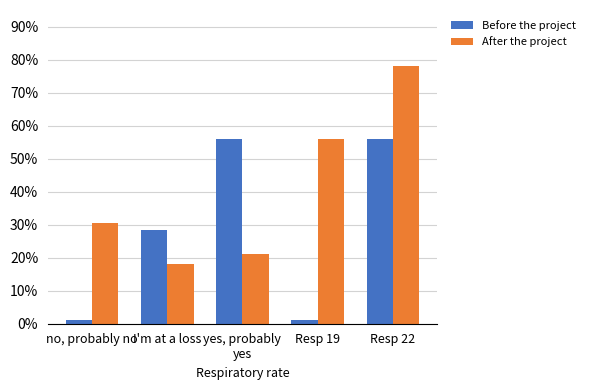

Which category has the lowest value across all series?

no, probably no